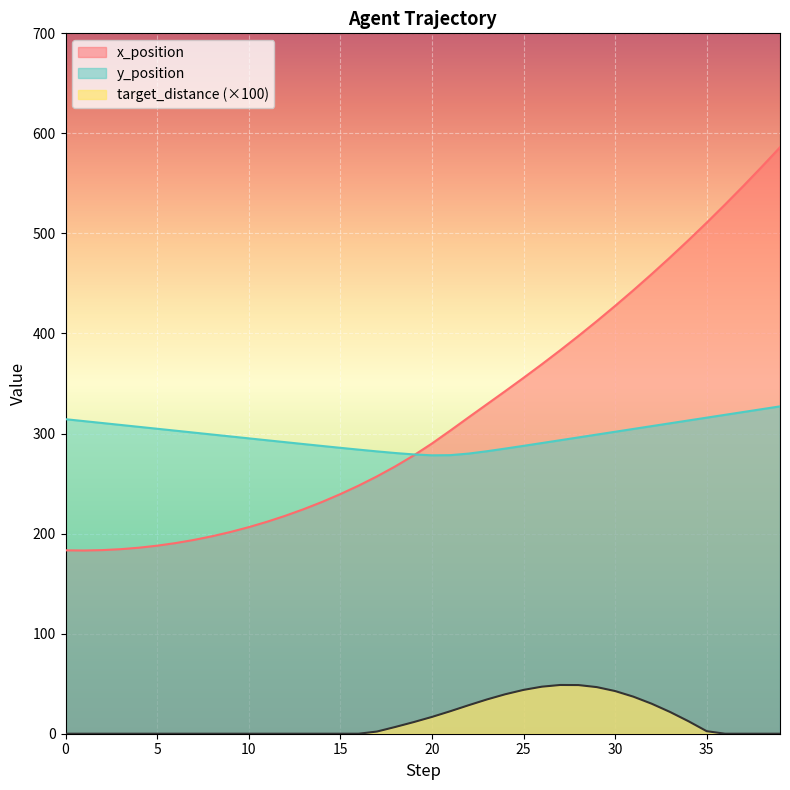

What are all the series names shown in the legend?

x_position, y_position, target_distance (×100)